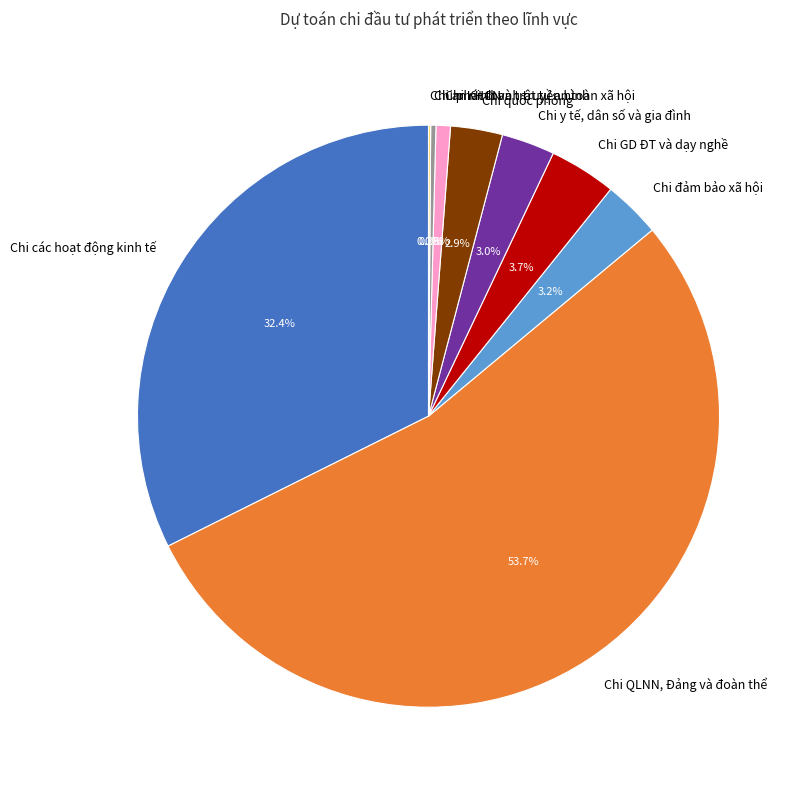

What portion of the pie excludes Chi KHCN?

99.2%